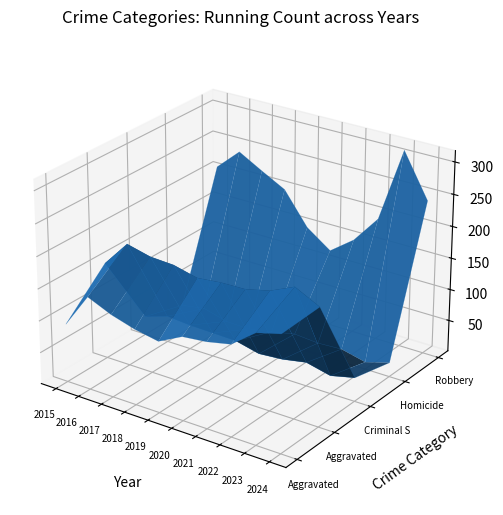

Reading right to left, transcribe all the data shown in this chart.

Aggravated Assault: 182	172	143	135	131	112	119	130	146	92
Aggravated Battery: 185	204	187	178	177	173	182	184	193	152
Criminal Sexual Assault: 38	29	38	31	28	37	38	39	42	30
Homicide: 23	12	21	19	22	14	7	8	18	12
Robbery: 243	311	194	150	122	149	200	220	241	207